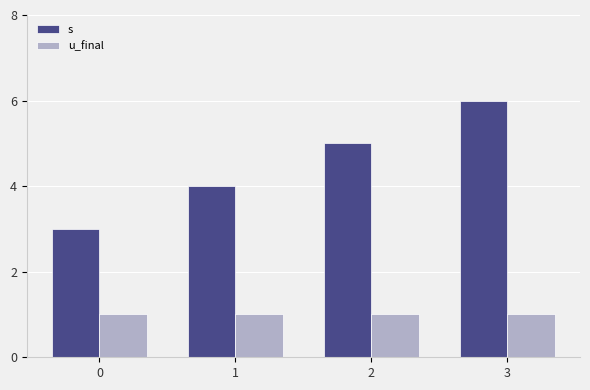

How many bars are there in each group?

2